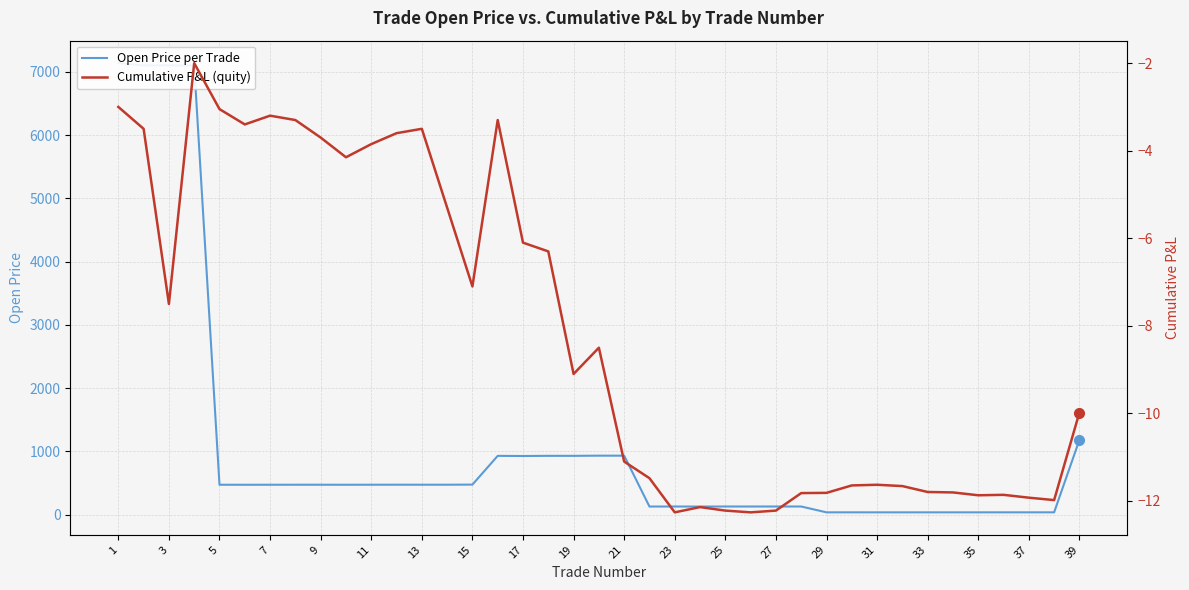

At how many categories does at least one series exceed 138?

22